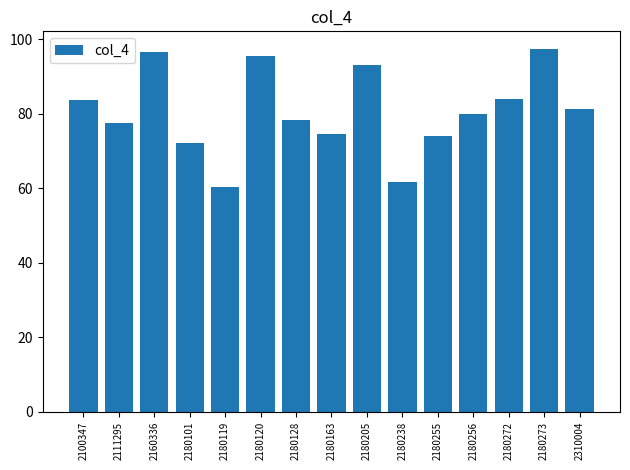

What is the difference between the maximum and minimum values?

36.9